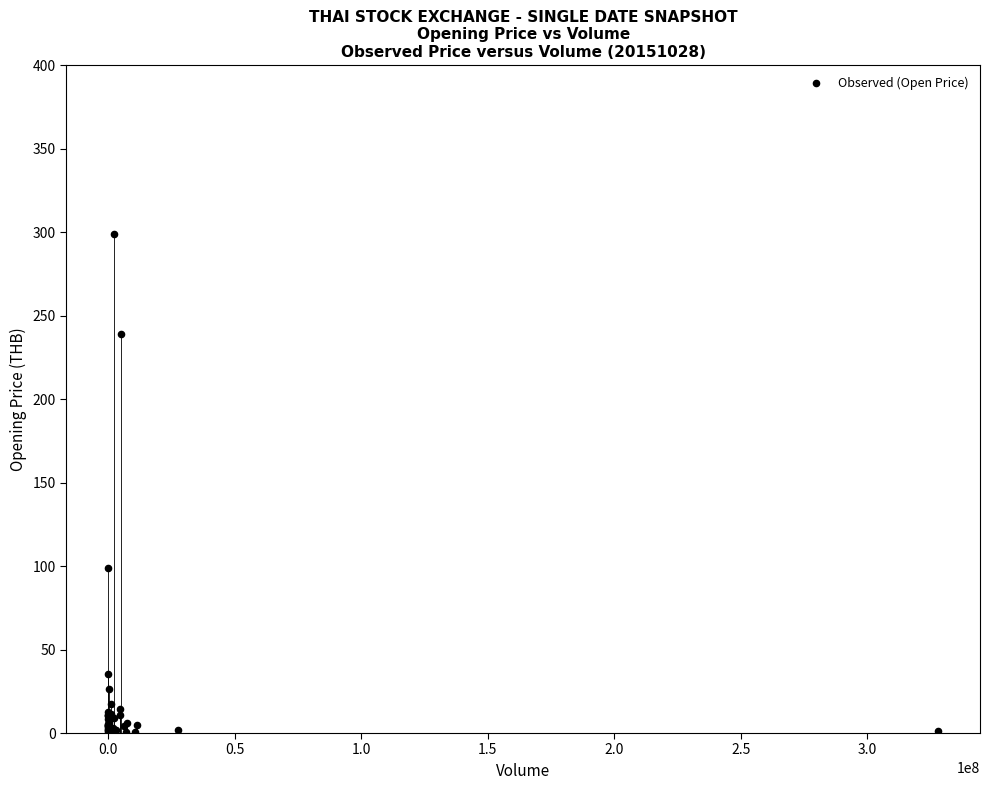

What Y value in the scatter plot is closest to 149?

99.0